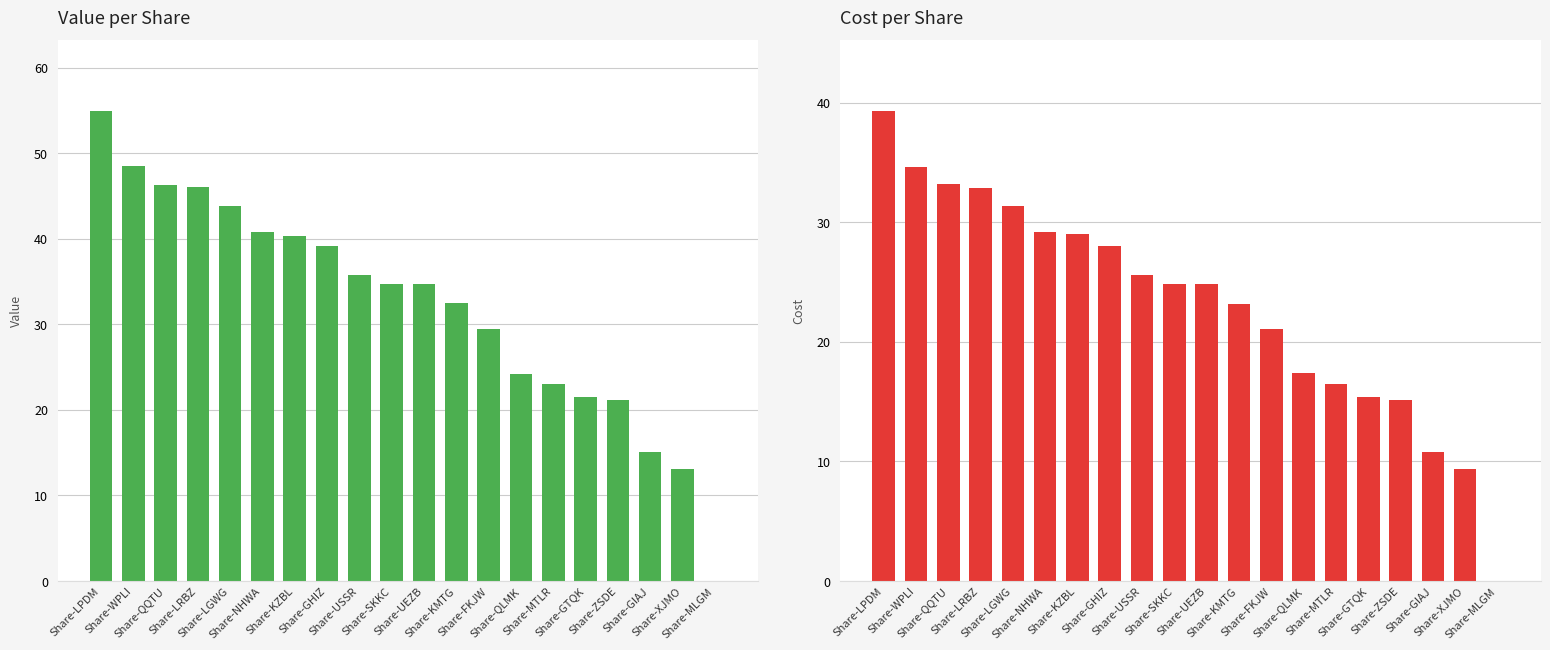

At Share-ZSDE, list the series in order from smallest to largest.

cost, value